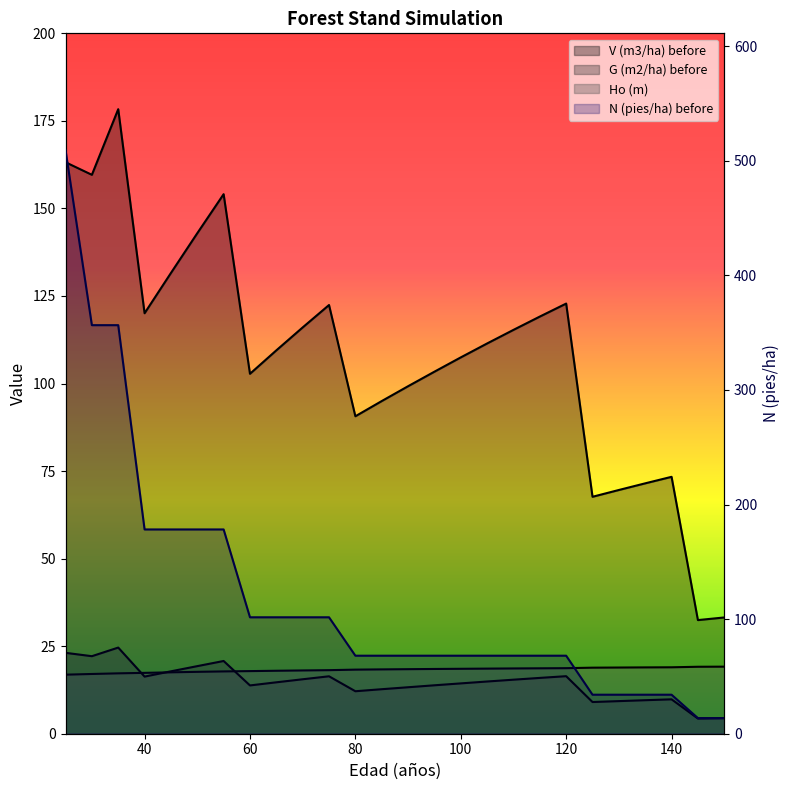

Reading left to right, transcribe all the data shown in this chart.

V (m3/ha) before: 163.2	159.6	178.3	120.1	131.6	142.9	154.1	102.8	109.5	116.0	122.4	90.7	95.0	99.2	103.4	107.5	111.4	115.3	119.1	122.8	67.7	69.6	71.5	73.4	32.5	33.2
N (pies/ha) before: 509.3	356.5	356.5	178.2	178.2	178.2	178.2	101.6	101.6	101.6	101.6	68.1	68.1	68.1	68.1	68.1	68.1	68.1	68.1	68.1	34.0	34.0	34.0	34.0	13.6	13.6
G (m2/ha) before: 23.1	22.1	24.6	16.3	17.8	19.3	20.8	13.8	14.7	15.6	16.4	12.1	12.7	13.3	13.8	14.4	14.9	15.4	15.9	16.4	9.1	9.3	9.6	9.8	4.3	4.4
Ho (m): 16.9	17.1	17.2	17.4	17.5	17.7	17.8	17.9	18.0	18.1	18.1	18.3	18.4	18.4	18.5	18.5	18.6	18.6	18.7	18.7	18.9	18.9	18.9	19.0	19.1	19.1